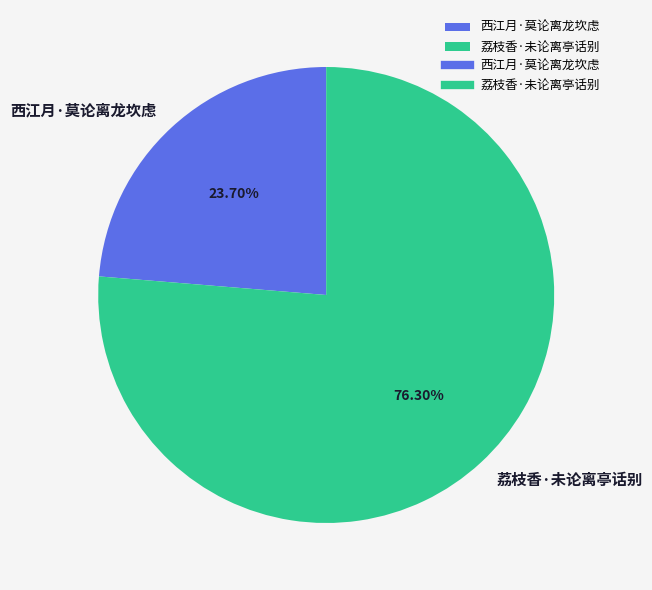

To the nearest percent, what percentage of the pie is 西江月·莫论离龙坎虑?

24%